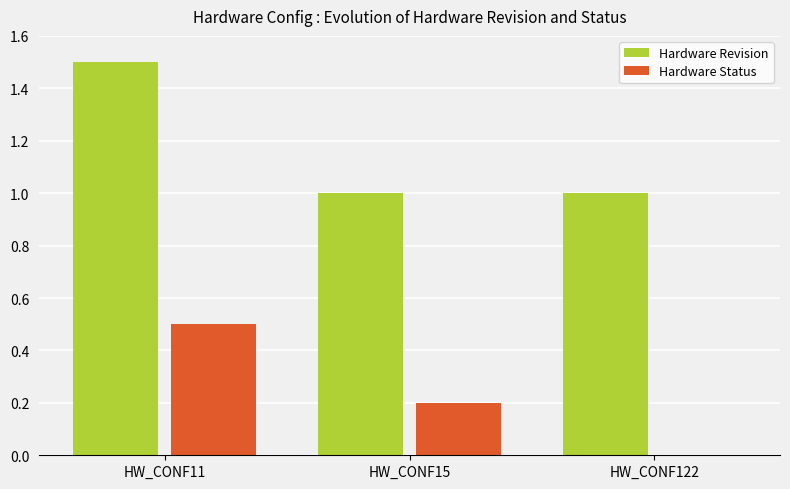

Which series has the largest total across all categories?

Hardware Revision